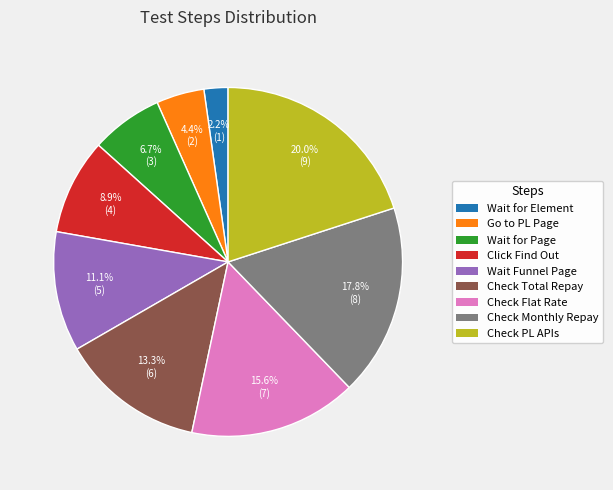

Does any single category account for the majority?

No